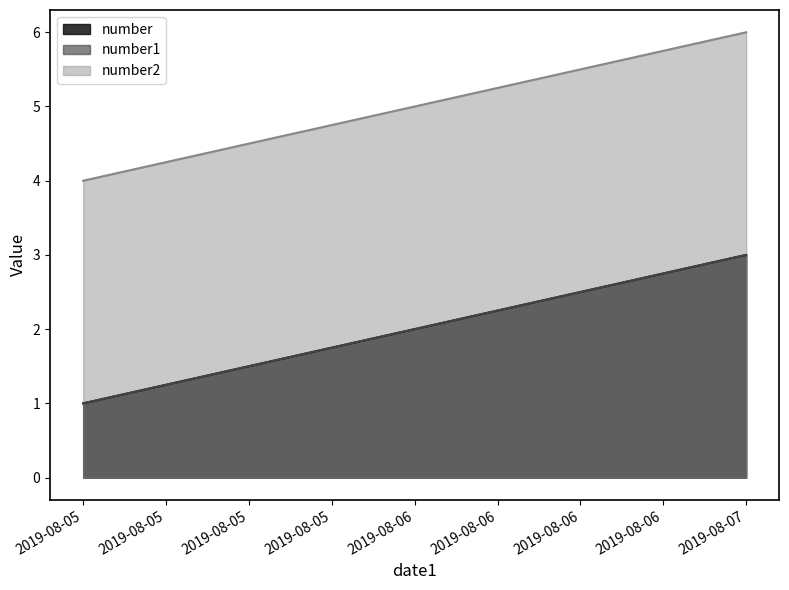

Where does the number2 series first go above 5?

2019-08-07